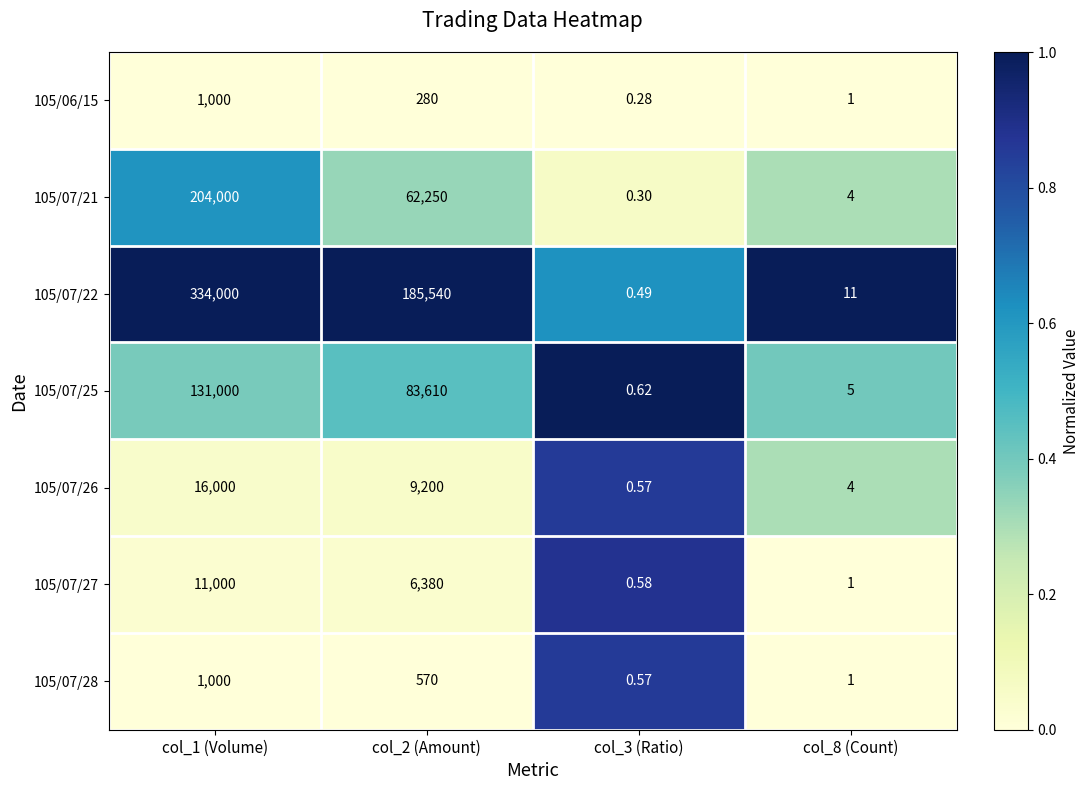

Is the value of 105/07/27 at col_2 (Amount) greater than the value of 105/07/22 at col_2 (Amount)?

No